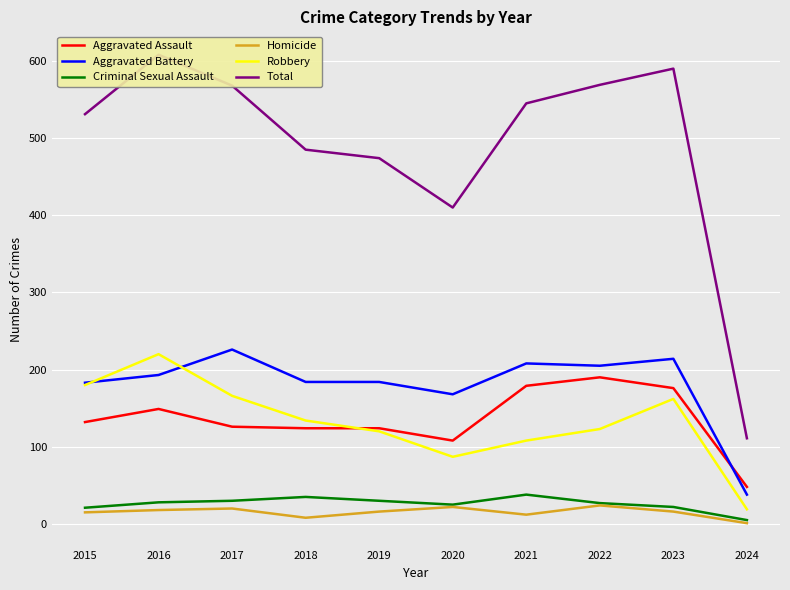

At which category does Robbery reach its first local valley?

2020